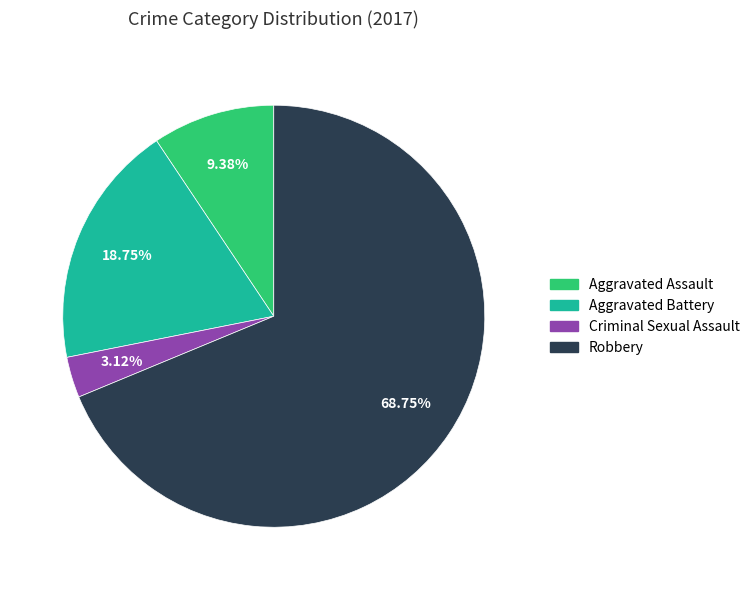

How many slices are in this pie chart?

4